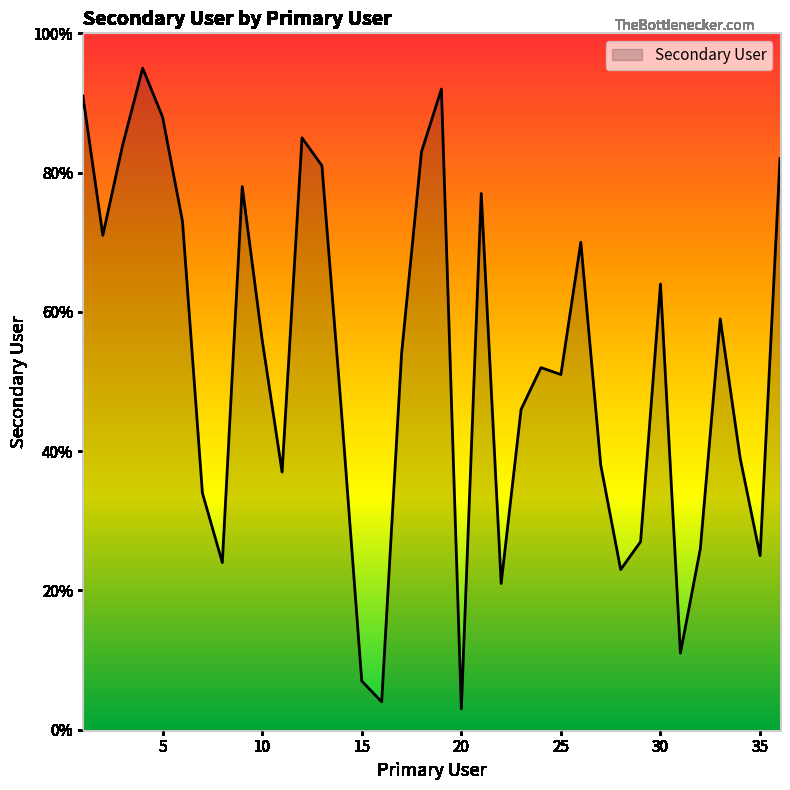

How many lines are shown in the chart?

1